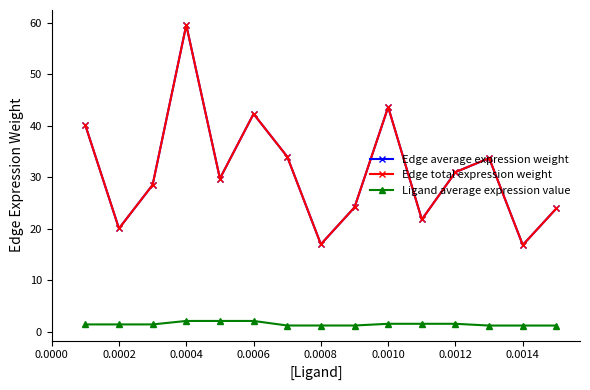

True or false: Edge total expression weight and Ligand average expression value intersect in this chart.

False